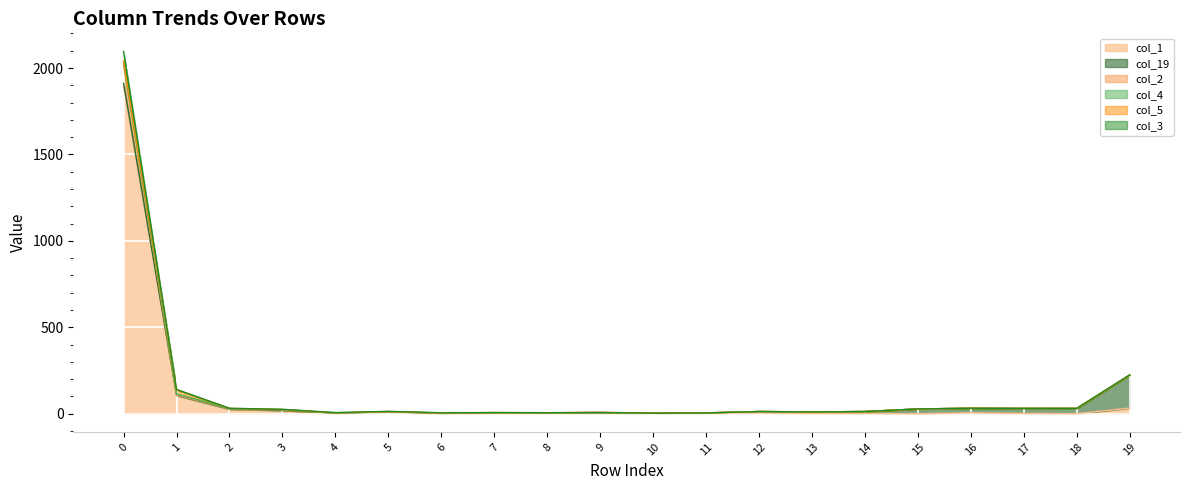

Does the chart display data point markers on the line(s)?

No